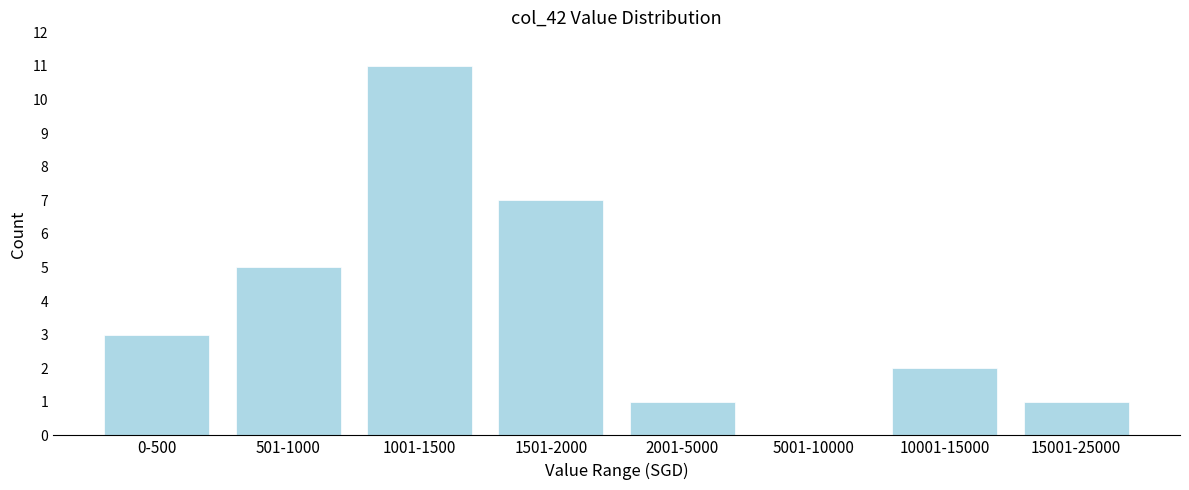

Reading left to right, extract all data points from this chart.

0-500=3	501-1000=5	1001-1500=11	1501-2000=7	2001-5000=1	5001-10000=0	10001-15000=2	15001-25000=1